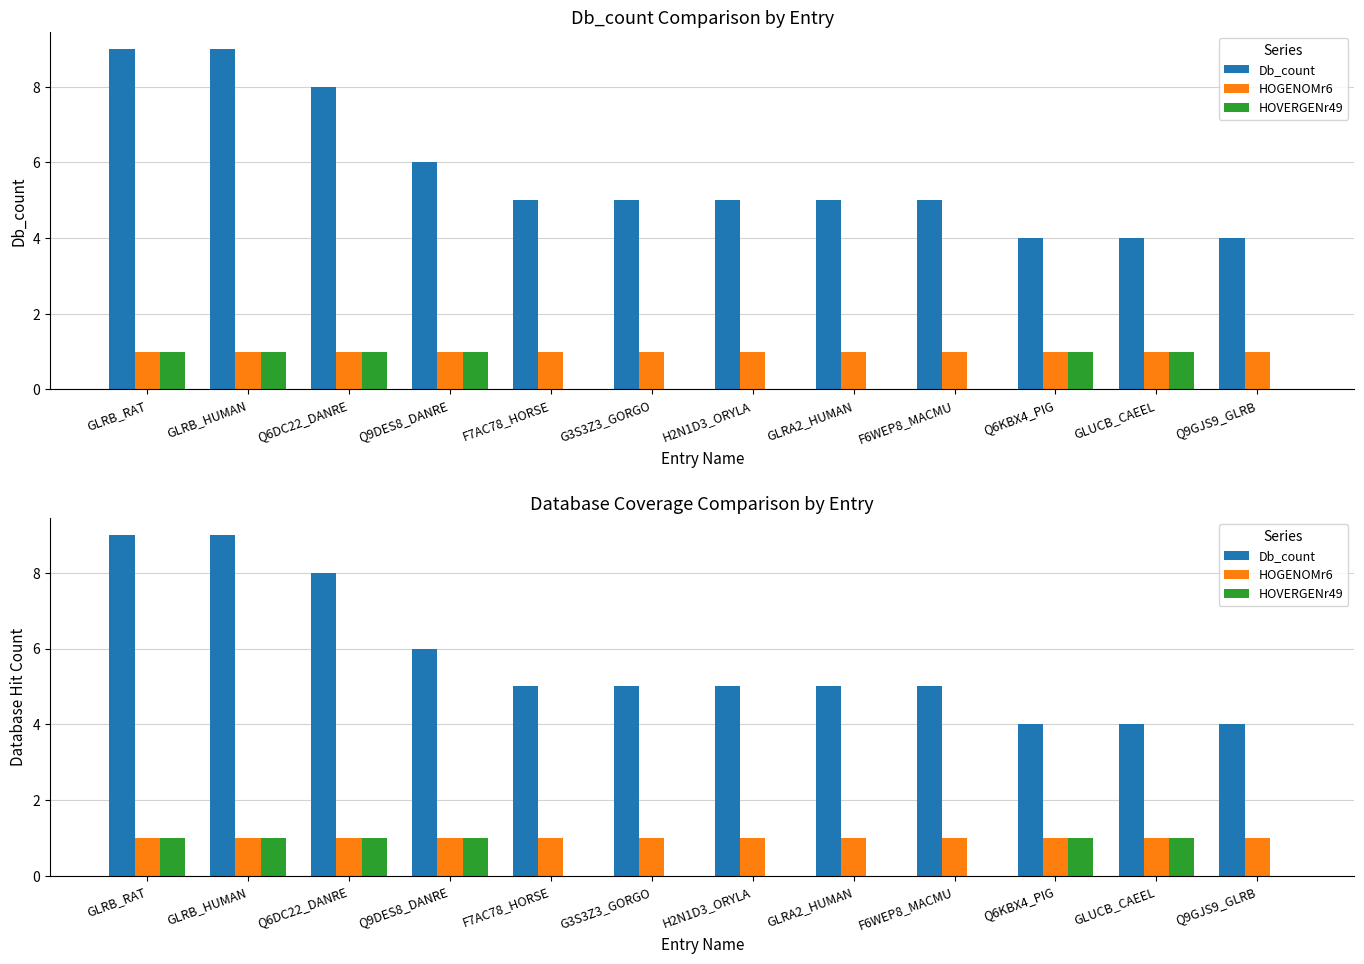

What is the difference between the highest and lowest values at GLUCB_CAEEL?

3